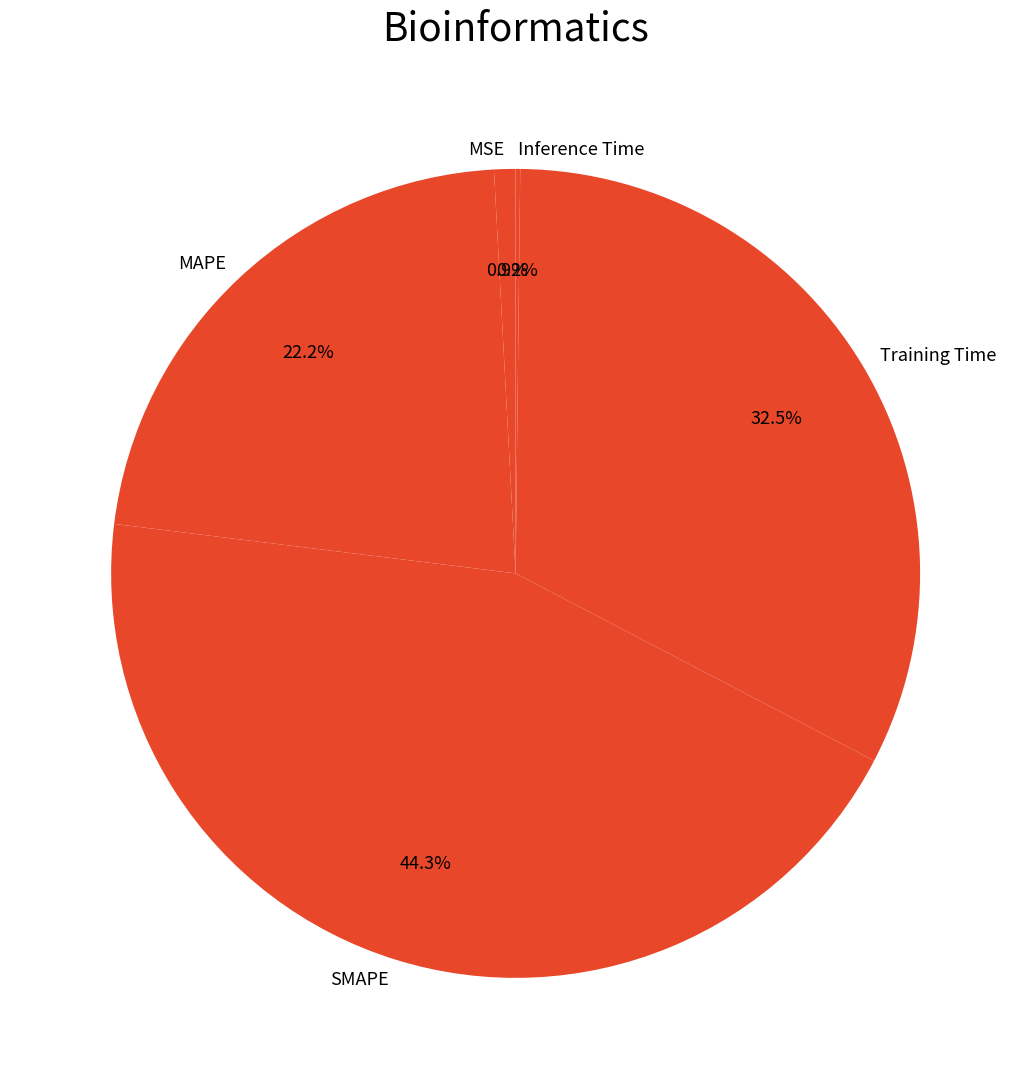

Combined, do Training Time and MAPE account for over 50%?

Yes